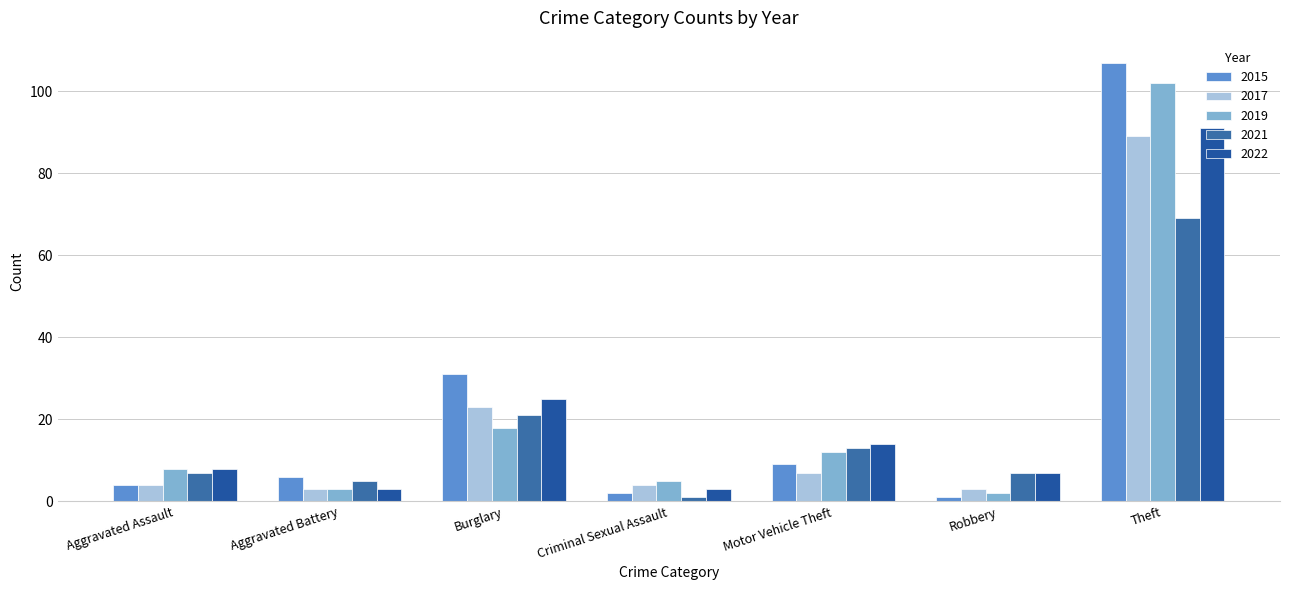

The value of 2021 at Motor Vehicle Theft is 13. True or false?

True